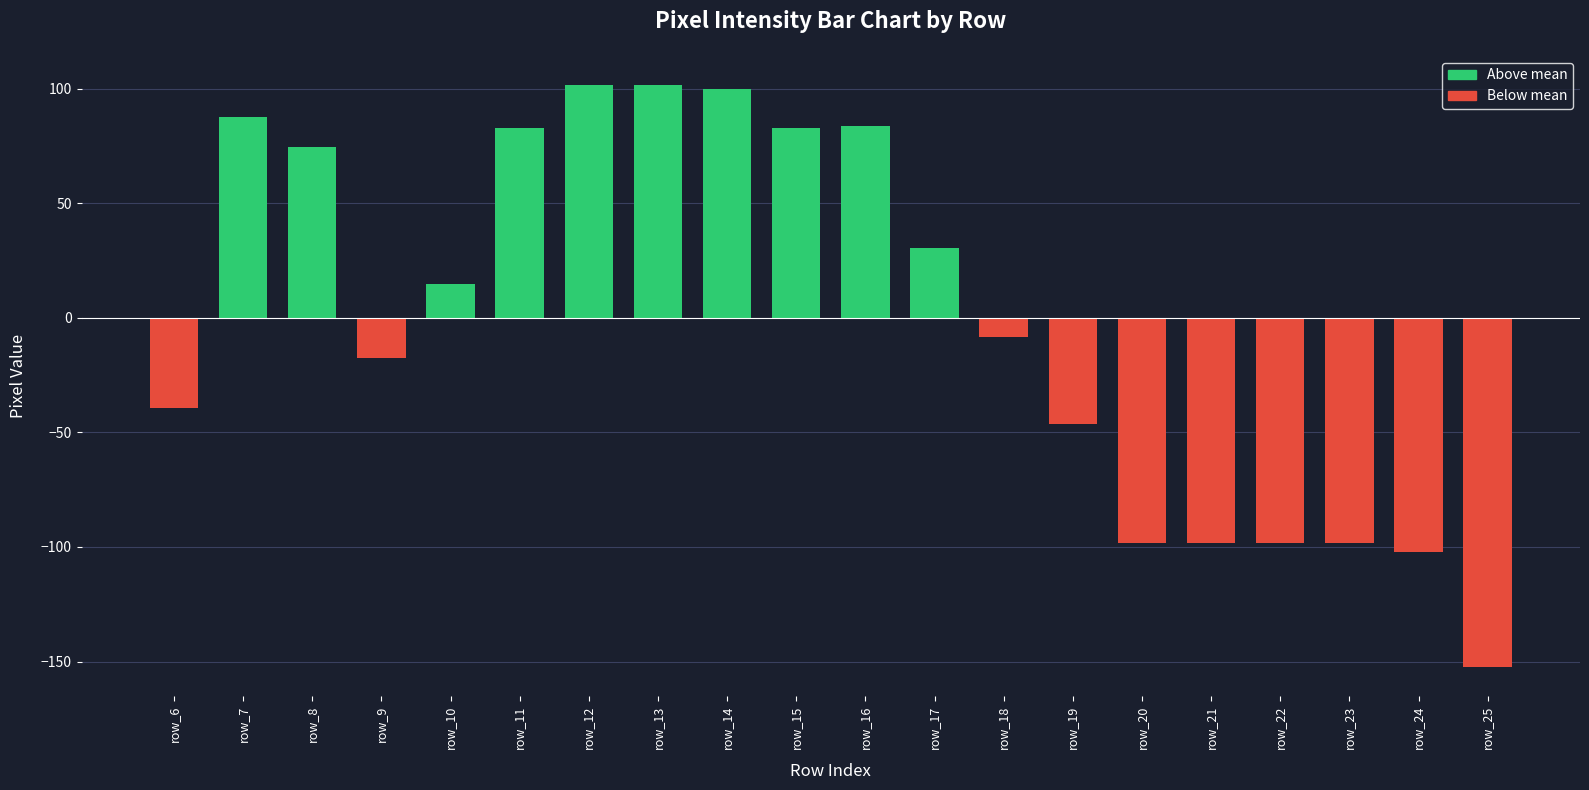

Where is the data nearest to the value -25?

row_9